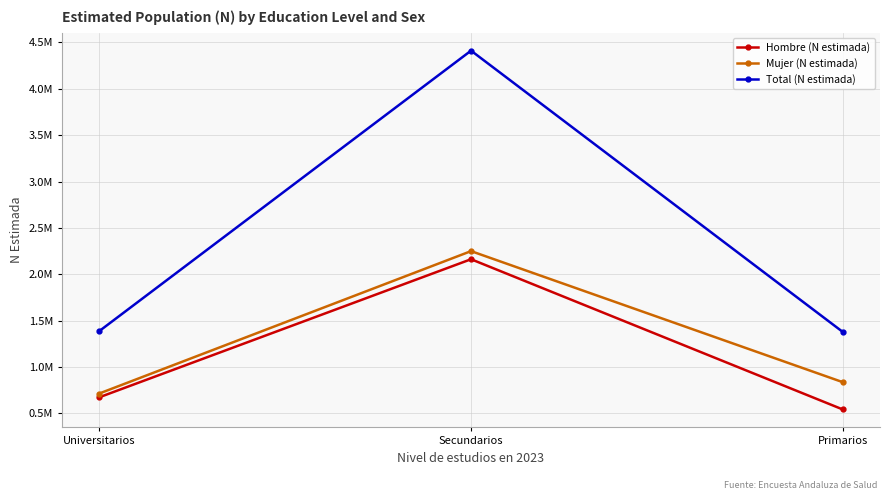

Which series changed the most between Universitarios and Primarios?

Hombre (N estimada)